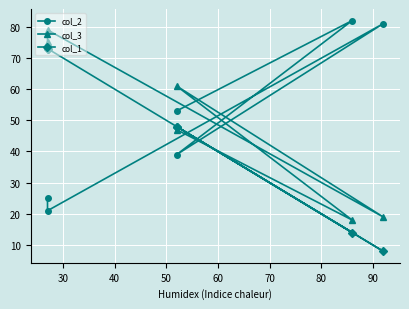

What is the value of the col_1 point at the 5th from the left?

73